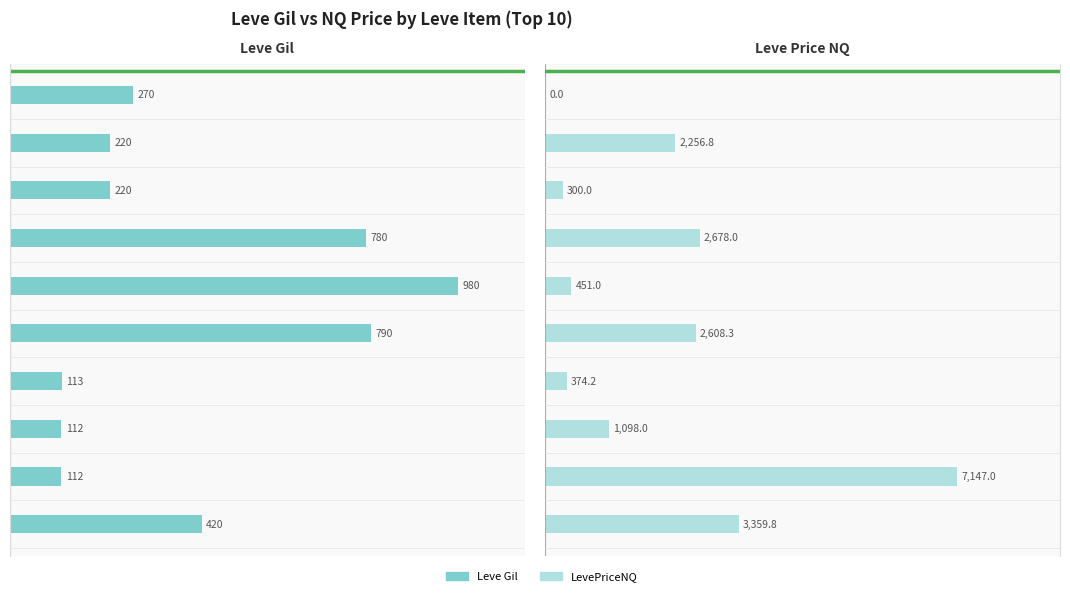

How many values in the Leve Gil series exceed 270?

4